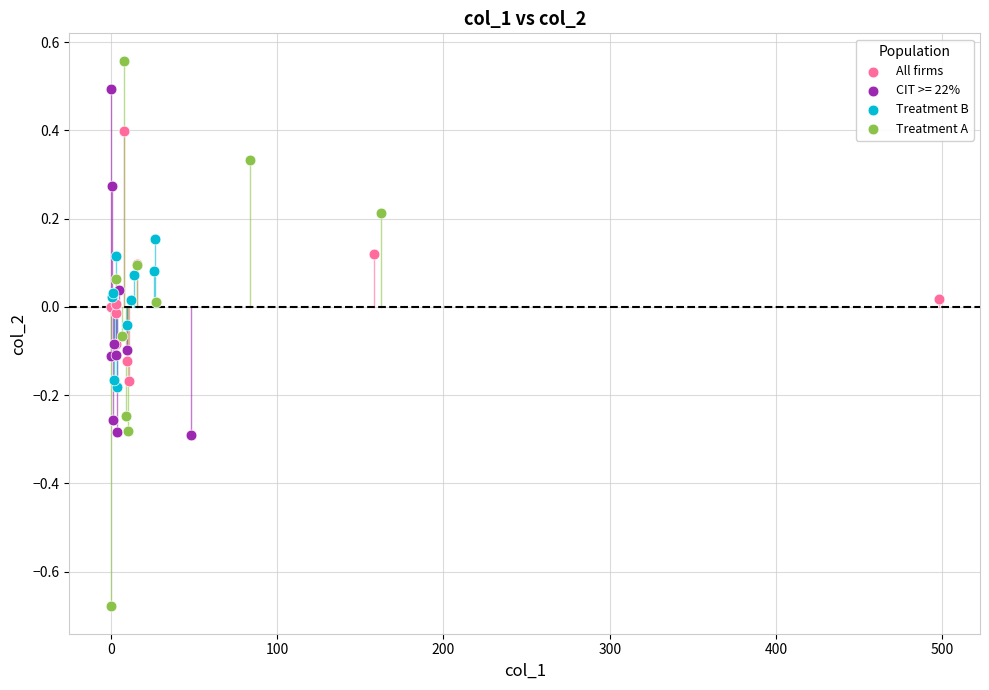

Which series contains the highest Y value?

Treatment A